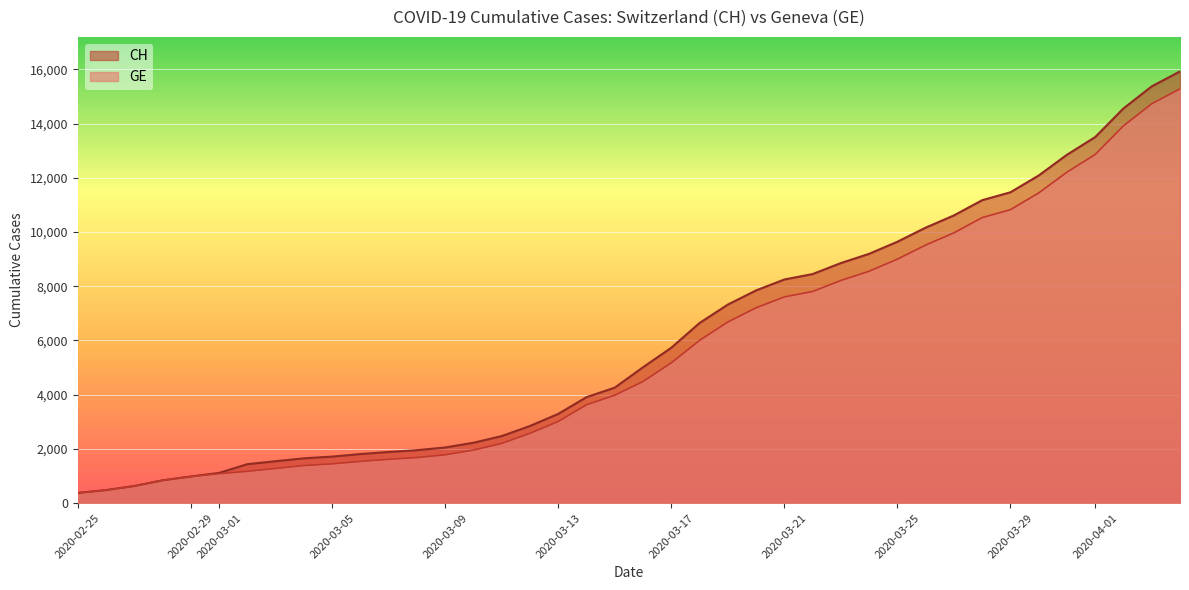

Rank the series by their maximum value, from highest to lowest.

CH, GE